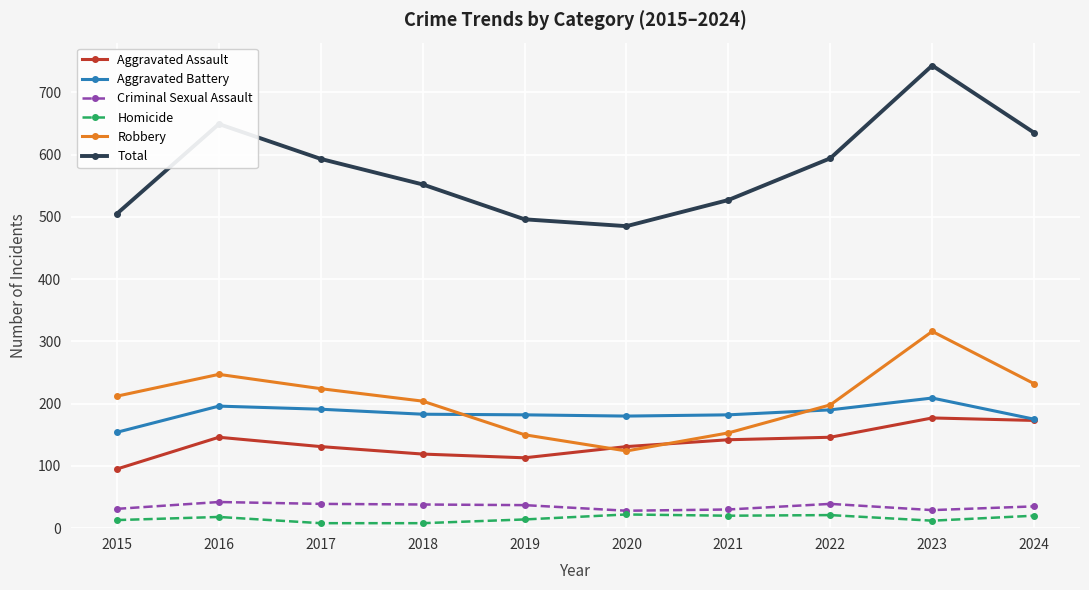

What is the difference between the Aggravated Assault values at 2019 and 2018?

6